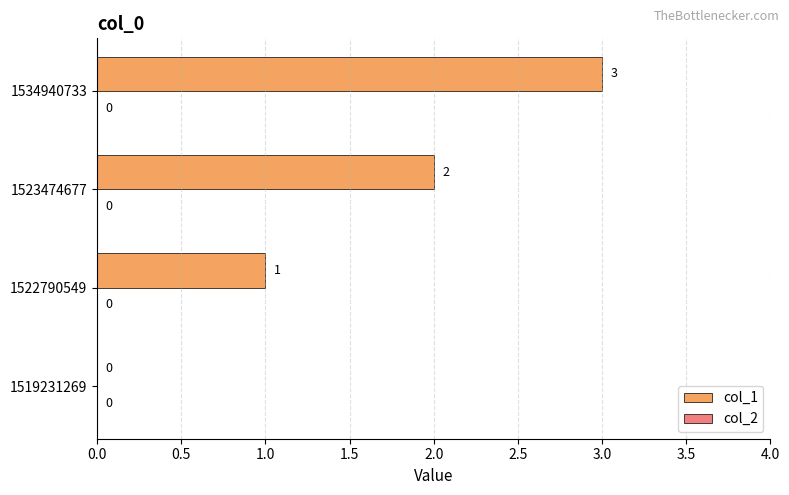

How many values are between 1 and 3?

3